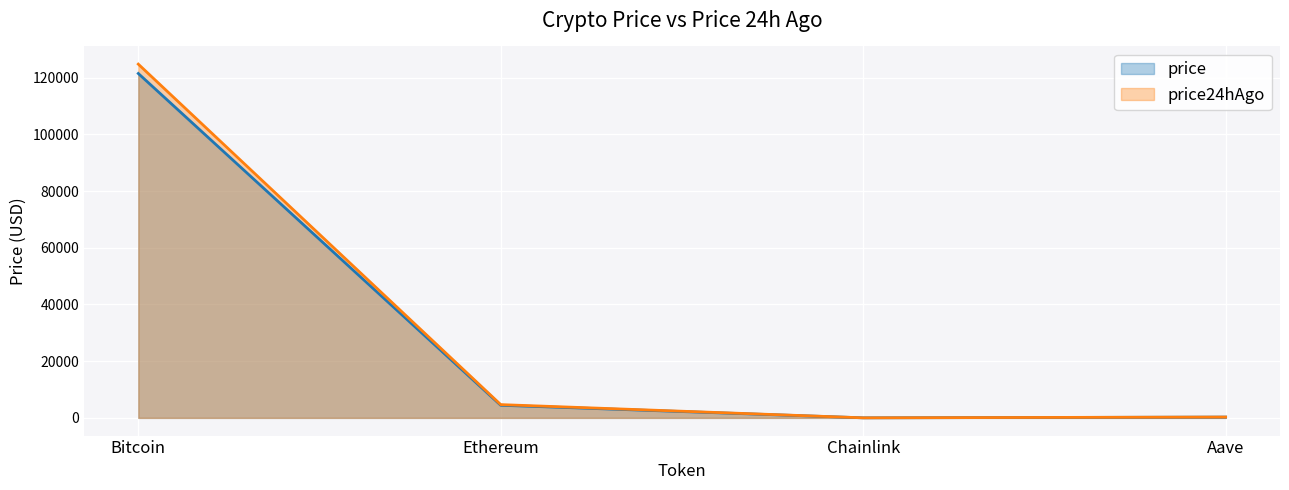

True or false: price24hAgo and price intersect in this chart.

False